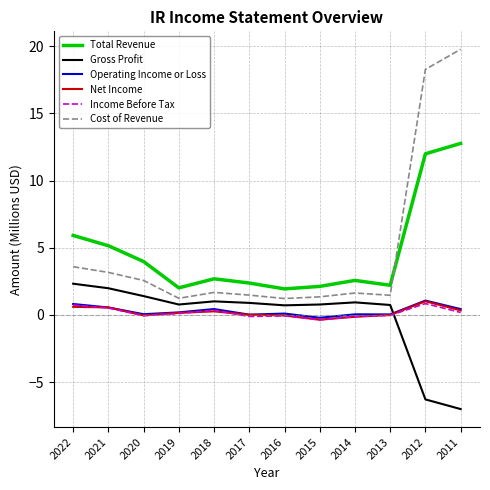

True or false: Cost of Revenue has a value of 2.8 at 2018.

False